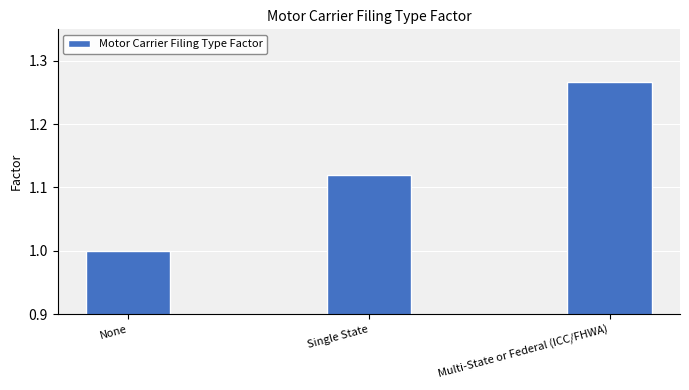

True or false: the data shows 0.4 at Multi-State or Federal (ICC/FHWA).

False